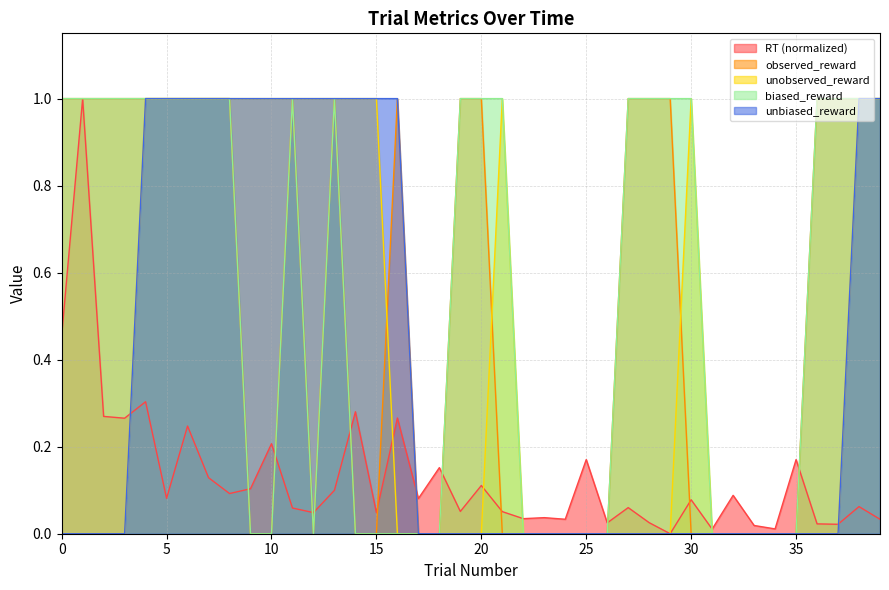

Rank the series by their maximum value, from highest to lowest.

RT, observed_reward, unobserved_reward, biased_reward, unbiased_reward